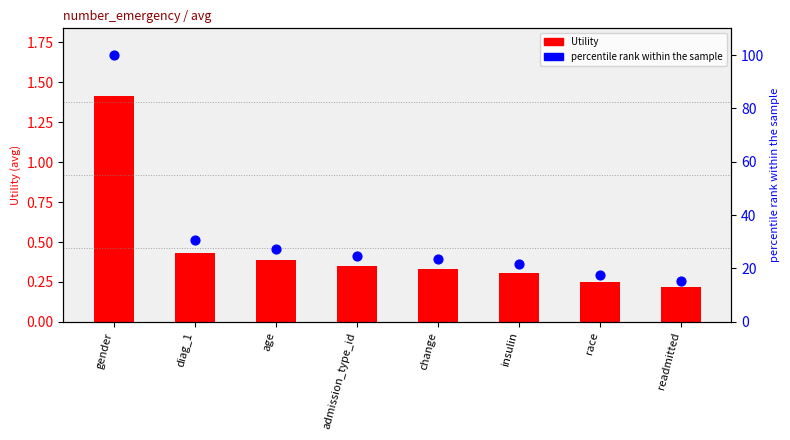

Which series reaches the maximum Y coordinate?

percentile rank within the sample